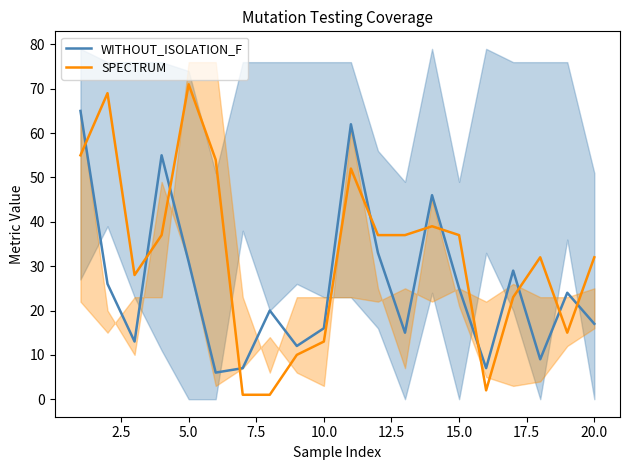

How many intersections are there between WITHOUT_ISOLATION_F and SPECTRUM?

11